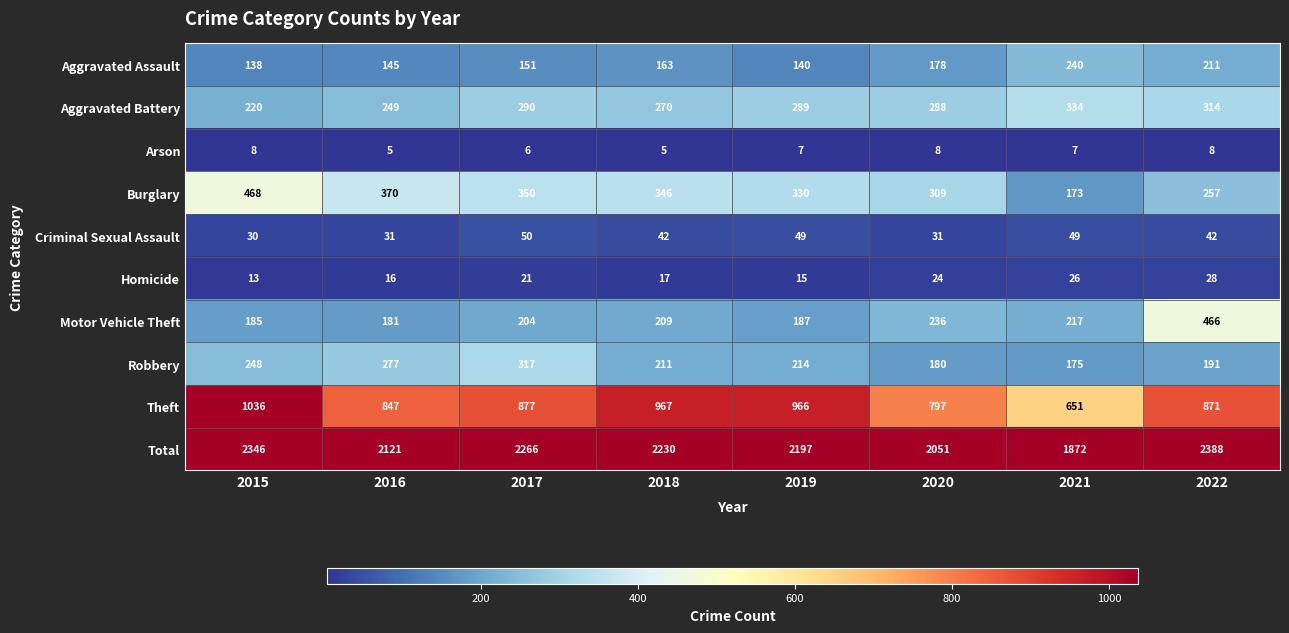

What is the approximate value of Motor Vehicle Theft at 2015?

185